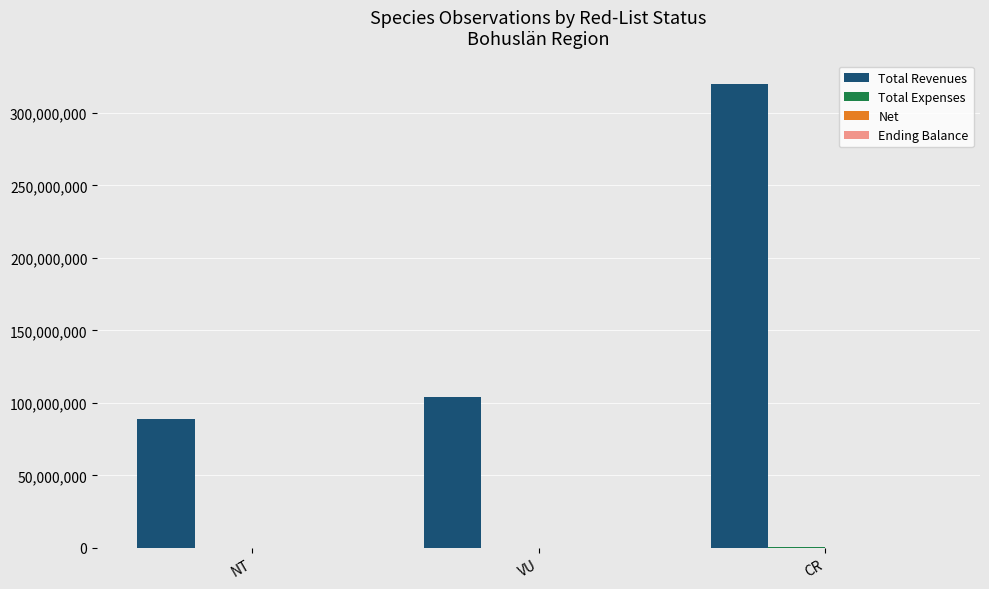

The Total Revenues series shows 320131210 at CR. True or false?

True